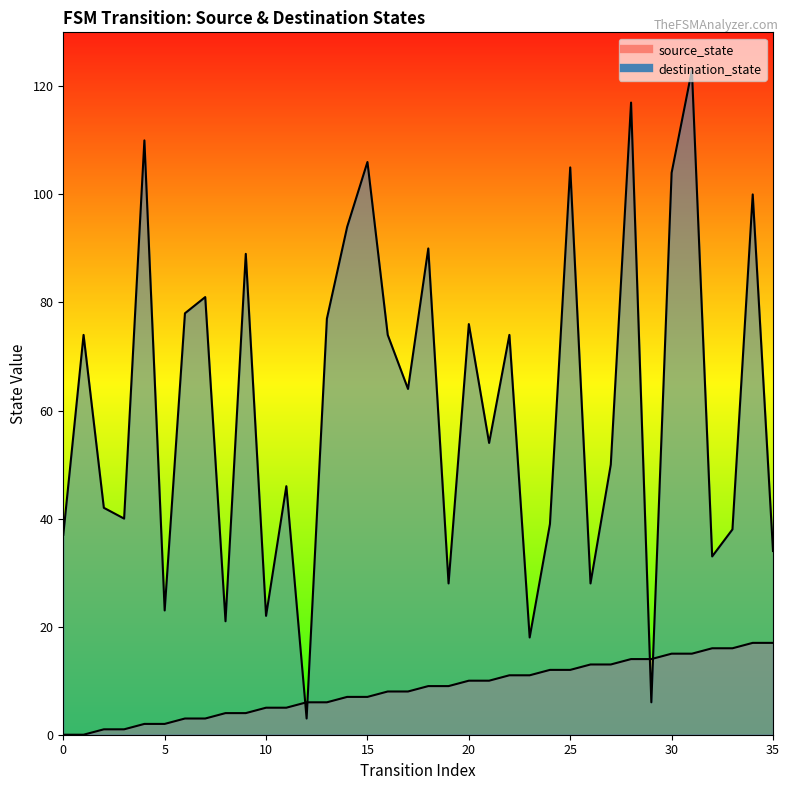

After their last crossing, which series has the higher values: destination_state or source_state?

destination_state